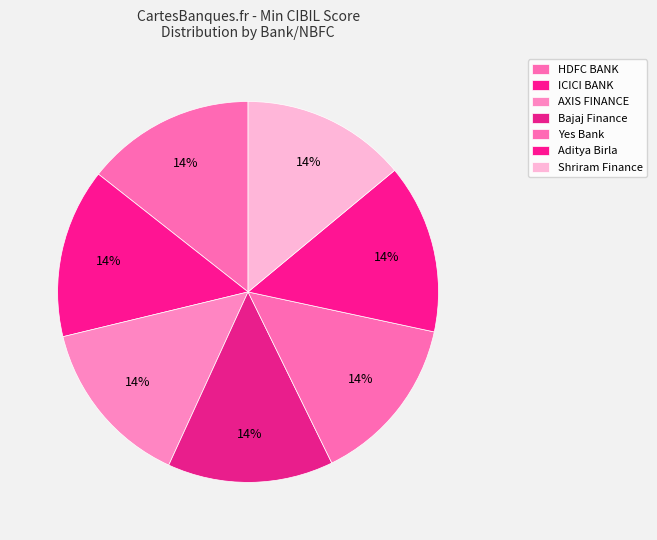

To the nearest percent, what is the average slice percentage?

14%